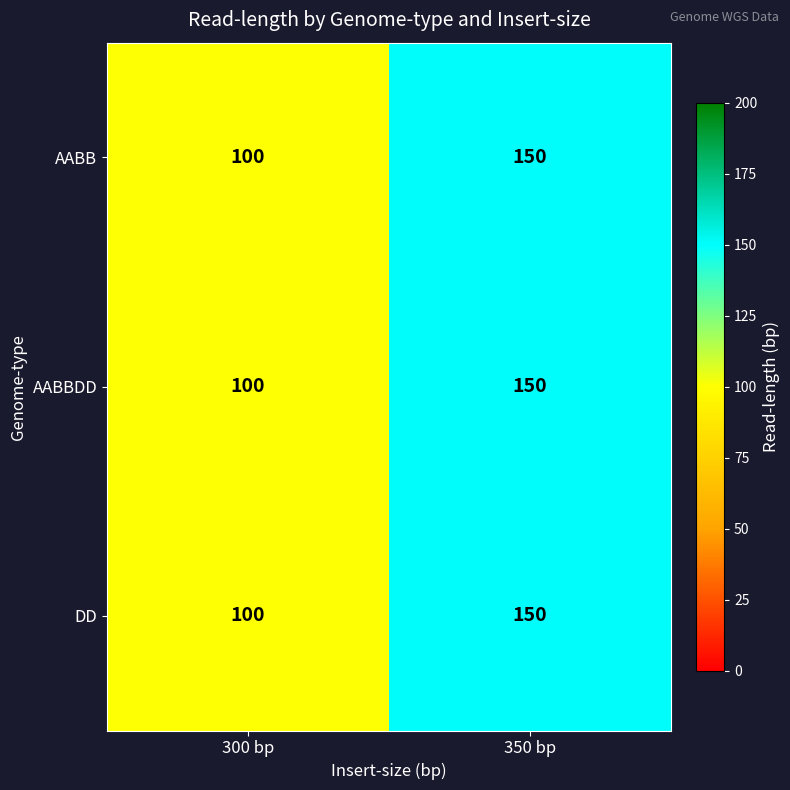

What value does the DD series have at 300 bp, to the nearest 5?

100